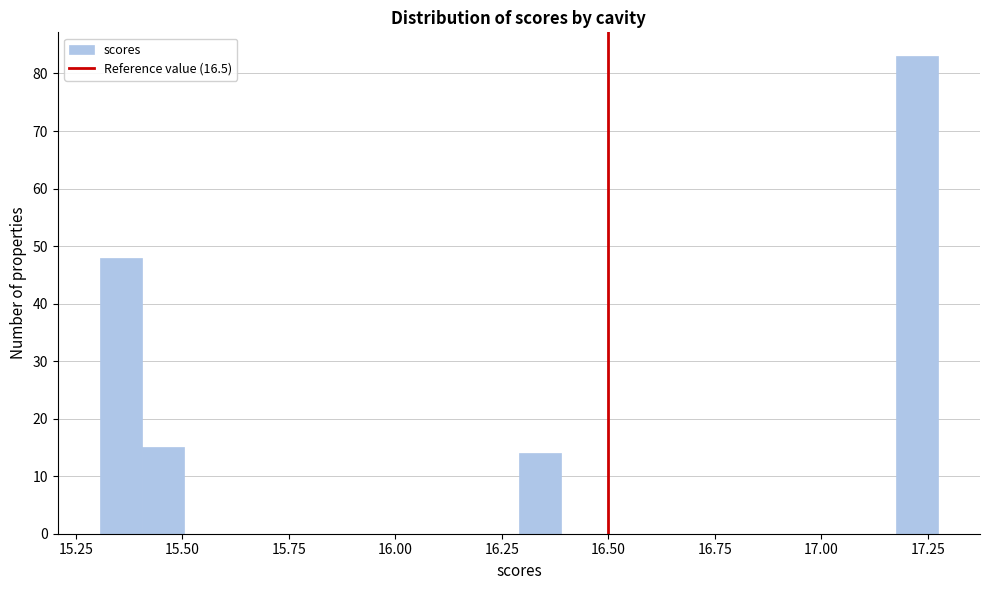

Read against the x-axis, roughly where is the centre of the tallest bar?

17.20